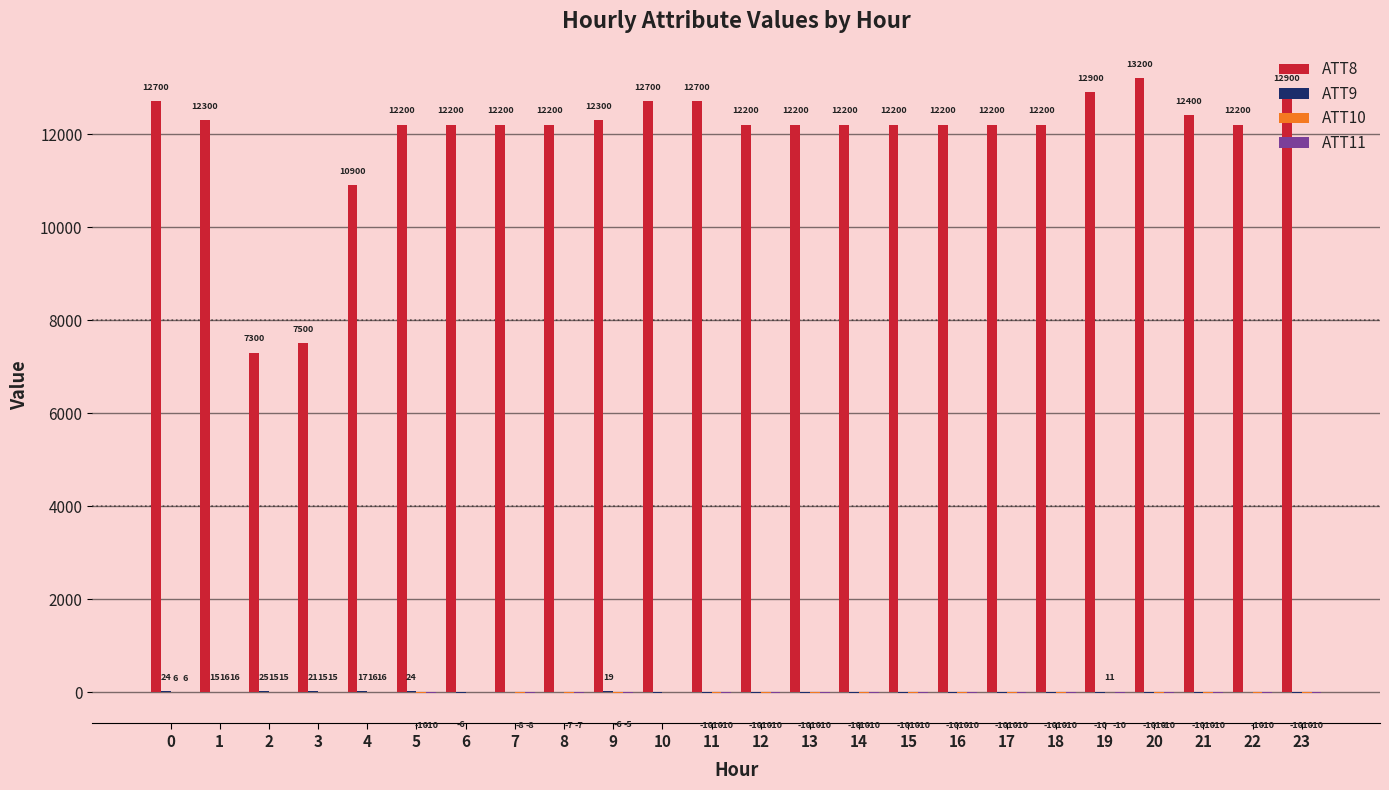

What is the maximum value for ATT8?

13200.0